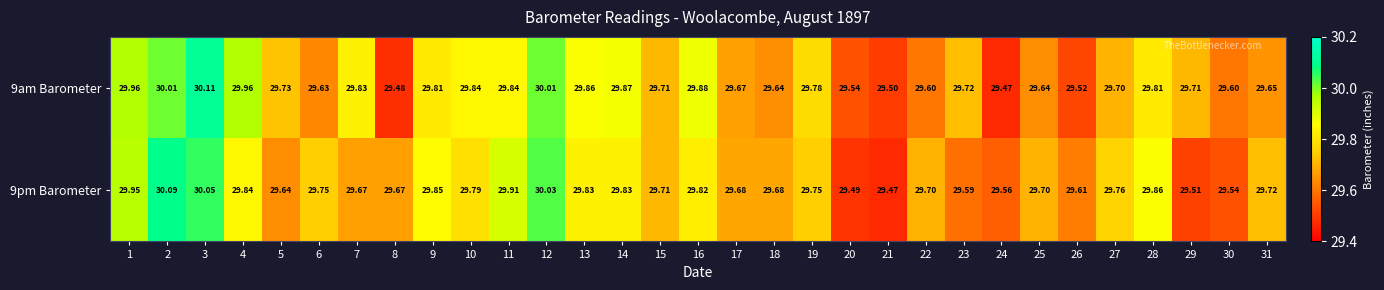

Is the value of 9am Barometer at 9 greater than the value of 9pm Barometer at 28?

No